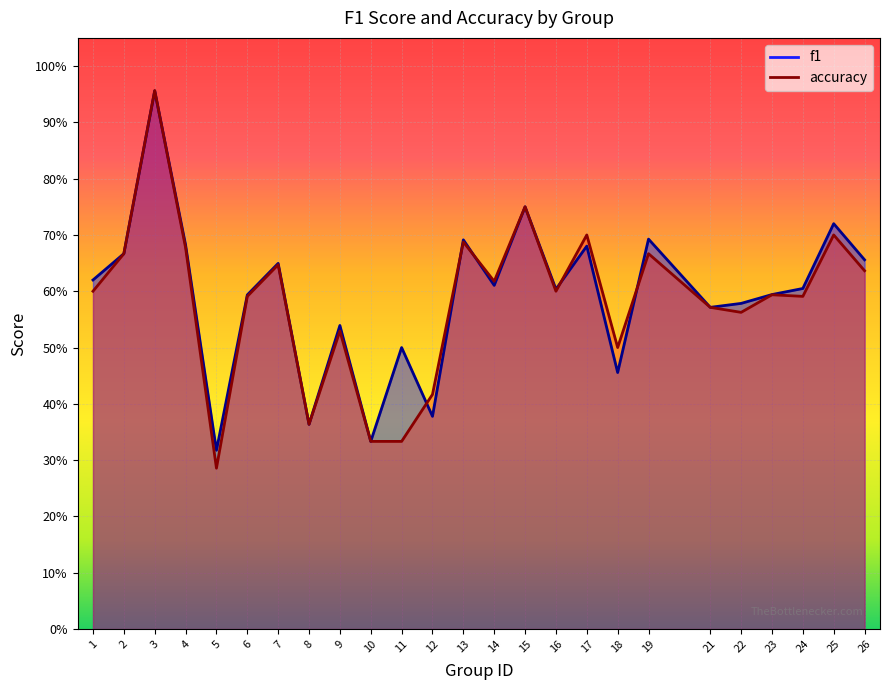

Which label corresponds to the smallest value in the chart?

5